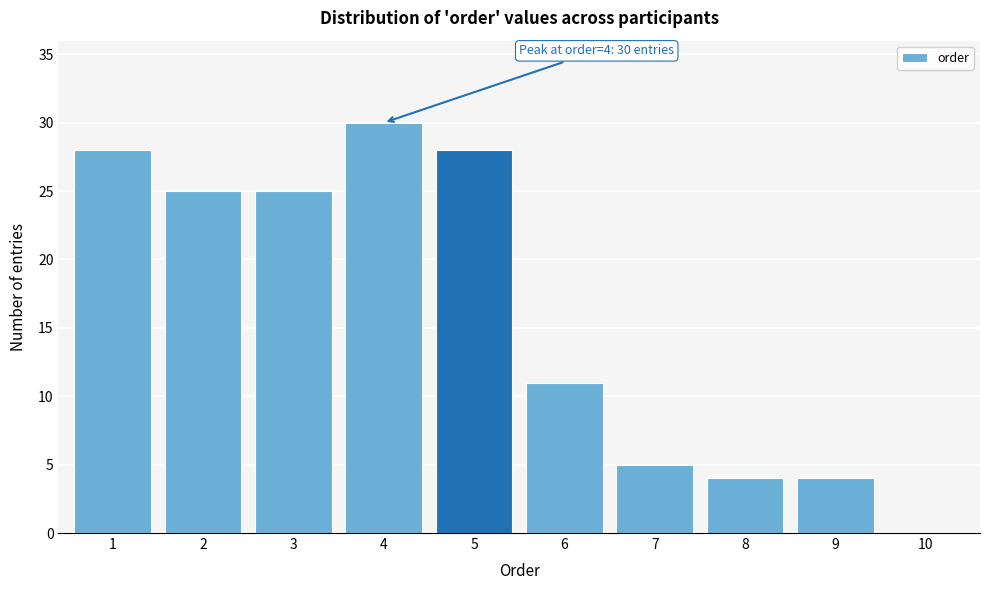

Reading left to right, extract all data points from this chart.

1=28	2=25	3=25	4=30	5=28	6=11	7=5	8=4	9=4	10=0